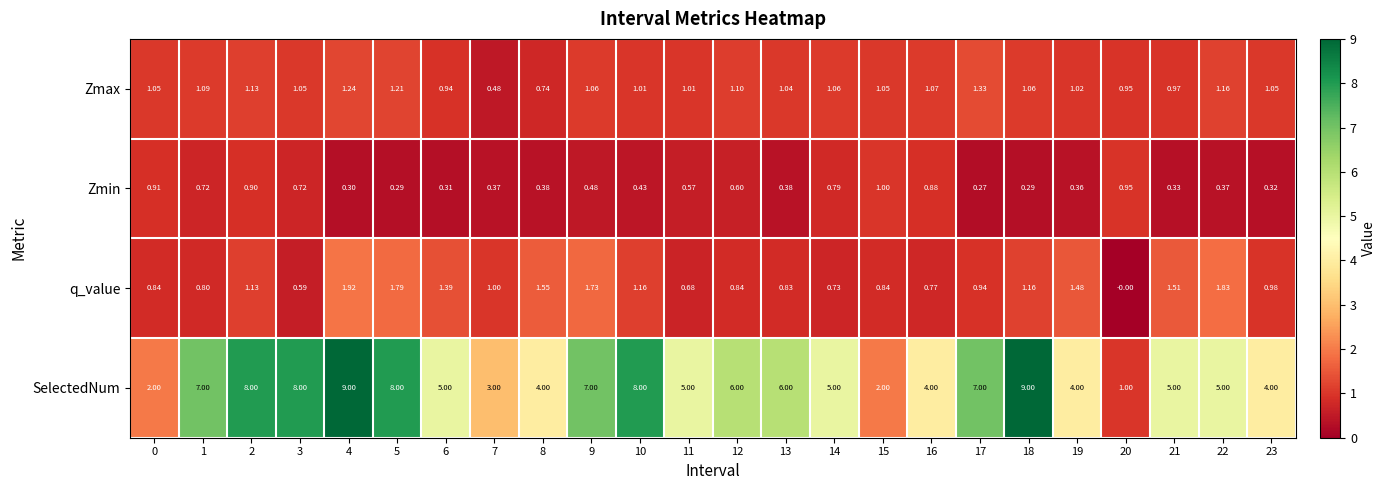

Which series has the largest total across all categories?

SelectedNum